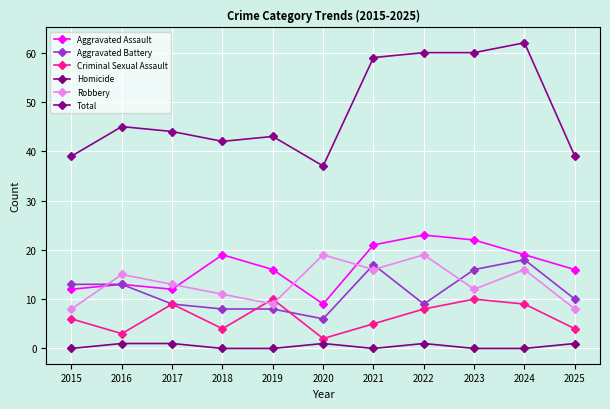

List the series in order of their peak value, highest first.

Total, Aggravated Assault, Robbery, Aggravated Battery, Criminal Sexual Assault, Homicide